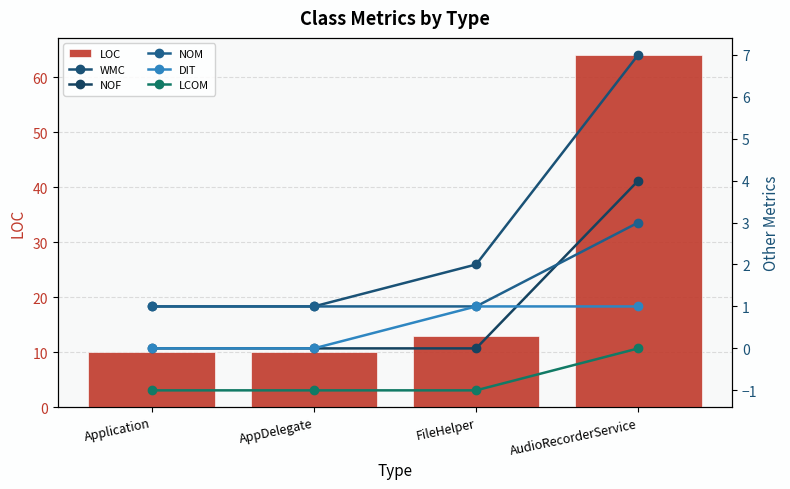

What is the sum of all NOF values?

4